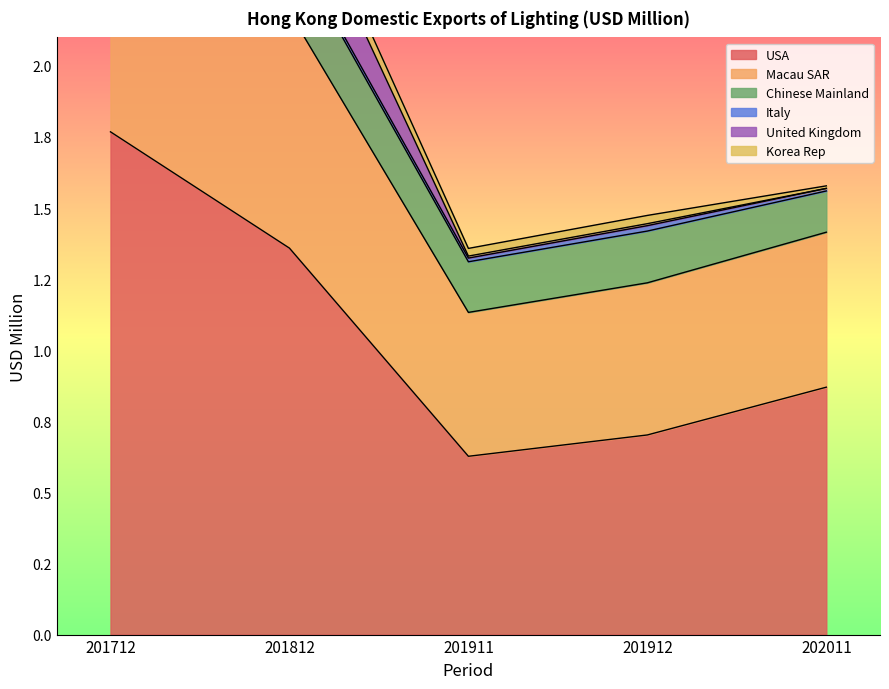

True or false: United Kingdom and Chinese Mainland intersect in this chart.

False